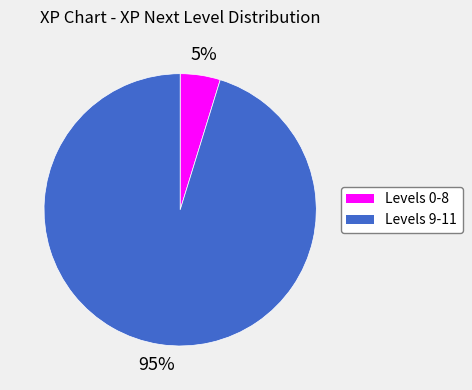

Does any single category account for the majority?

Yes